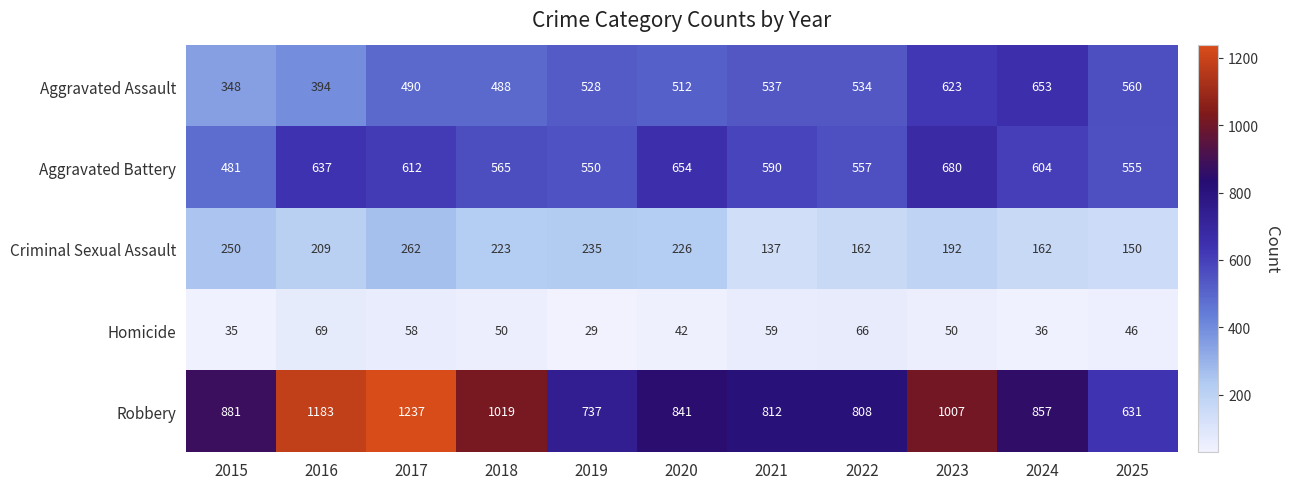

True or false: Robbery has a value of 1562 at 2023.

False